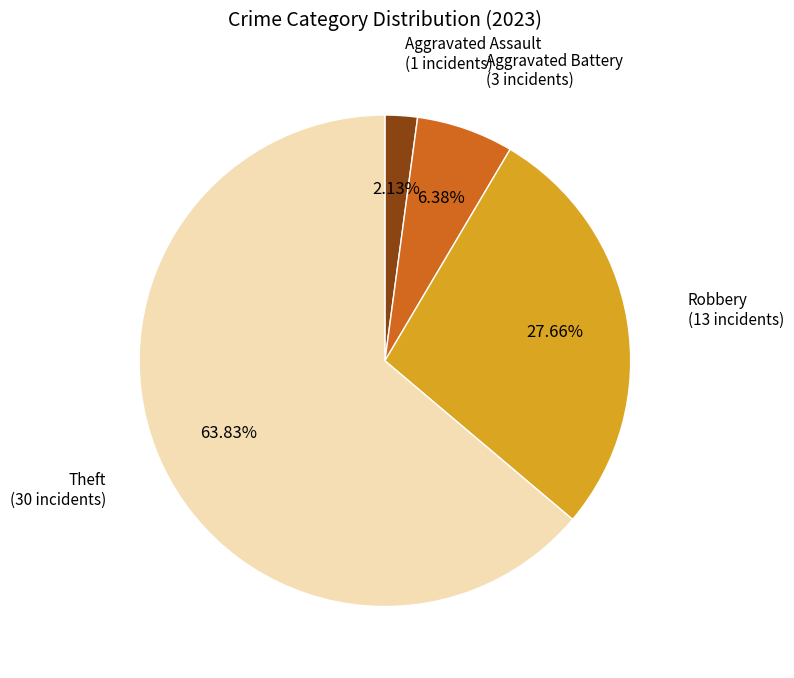

To the nearest percent, what percentage of the pie is Aggravated Battery?

6%